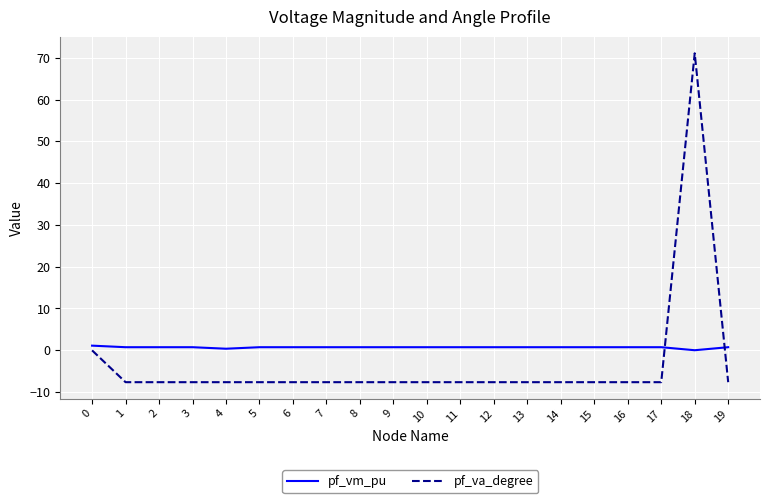

What are all the series names shown in the legend?

pf_vm_pu, pf_va_degree